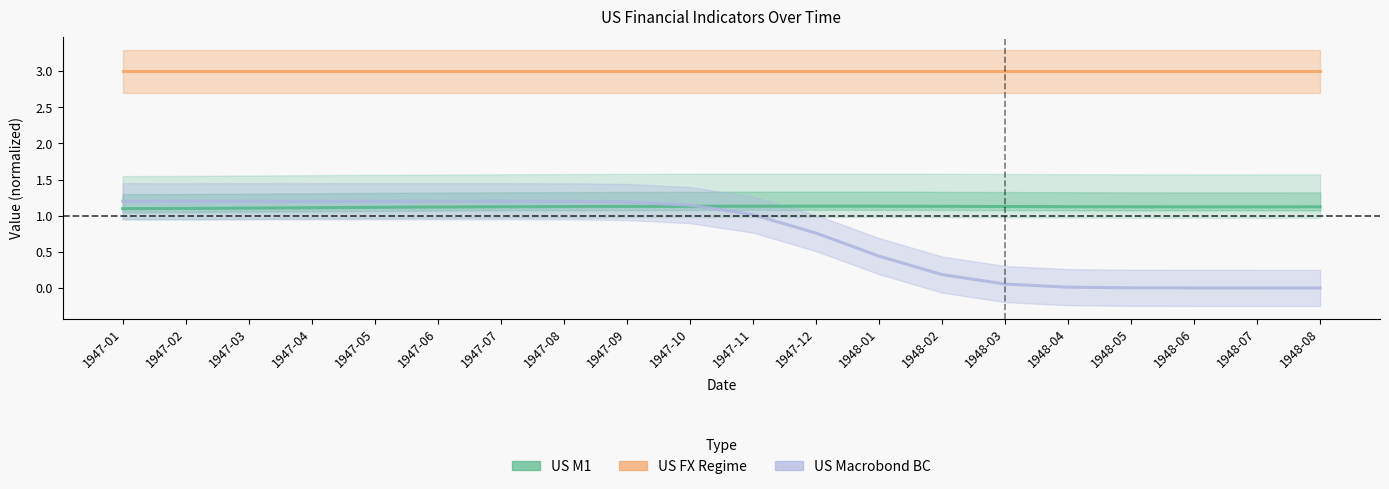

Which series has the largest total across all categories?

US FX Regime